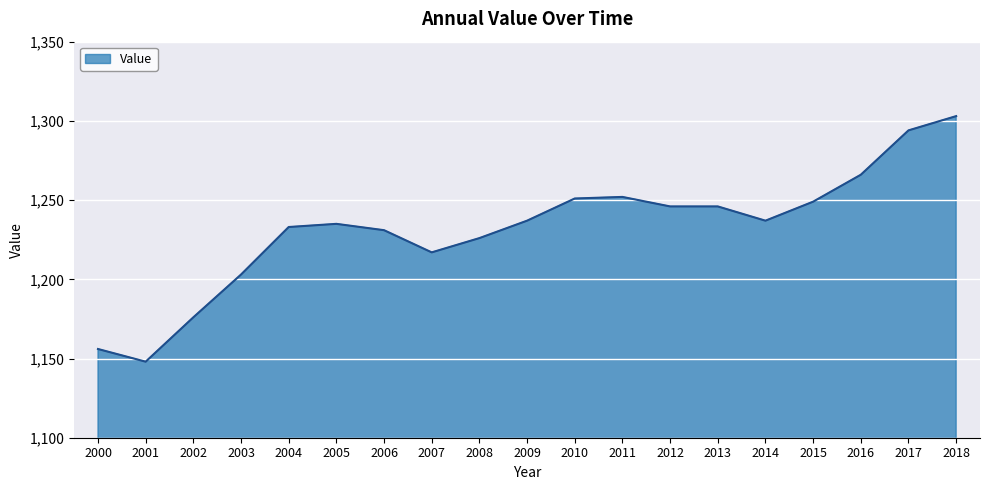

What is the sum of the values at 2008 and 2012?

2472